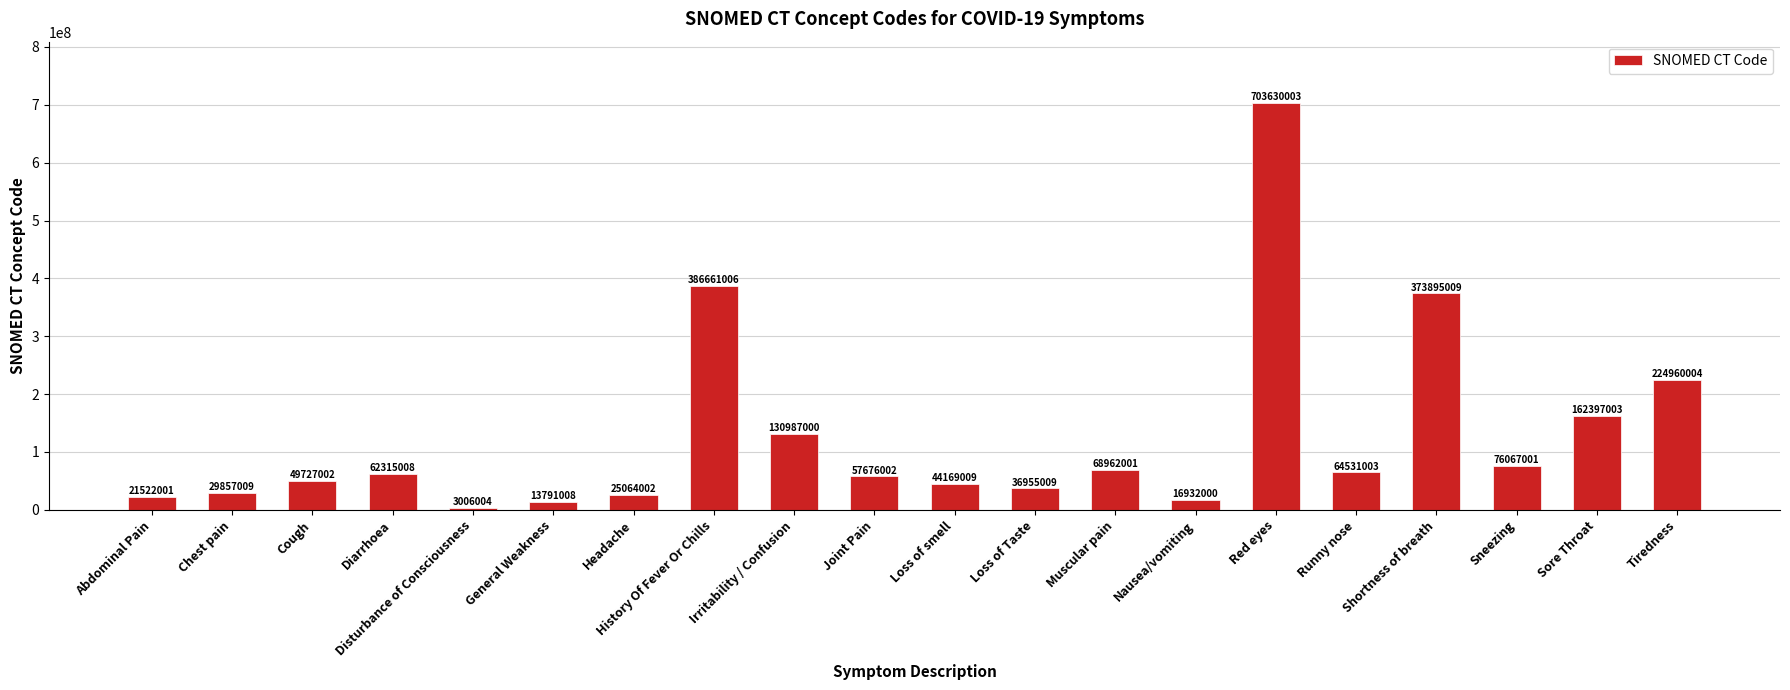

Rank the categories by value from highest to lowest.

Red eyes, History Of Fever Or Chills, Shortness of breath, Tiredness, Sore Throat, Irritability / Confusion, Sneezing, Muscular pain, Runny nose, Diarrhoea, Joint Pain, Cough, Loss of smell, Loss of Taste, Chest pain, Headache, Abdominal Pain, Nausea/vomiting, General Weakness, Disturbance of Consciousness